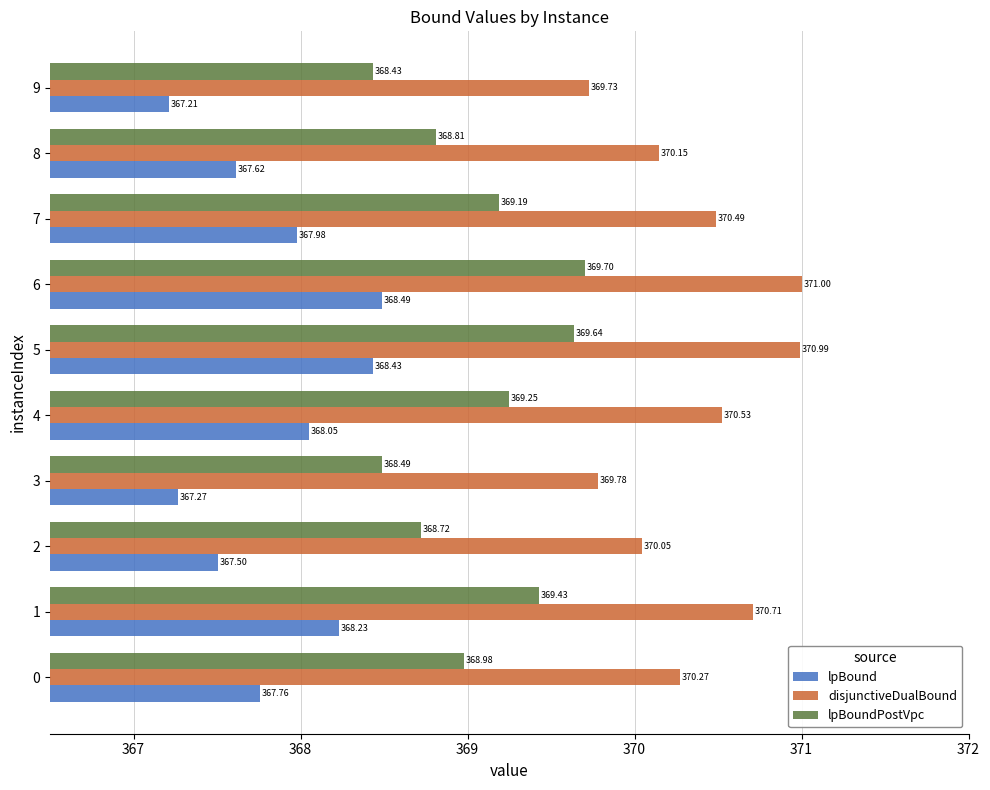

What is the average value of the lpBoundPostVpc series?

369.1